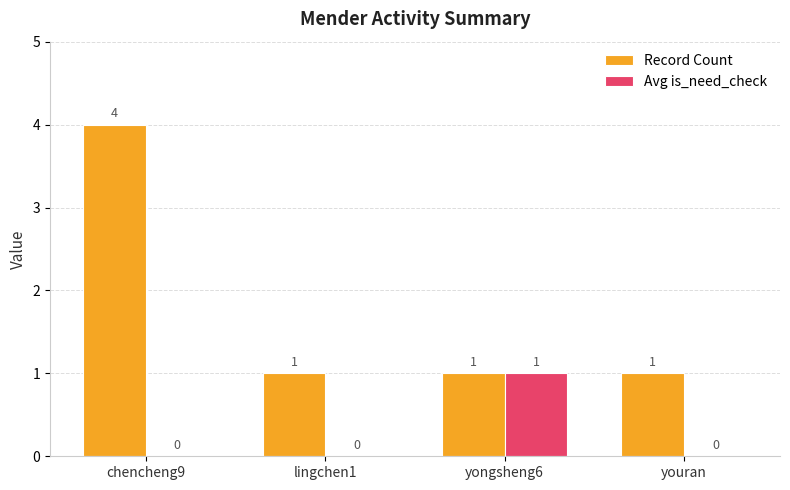

Which category has the highest value in the Record Count series?

chencheng9